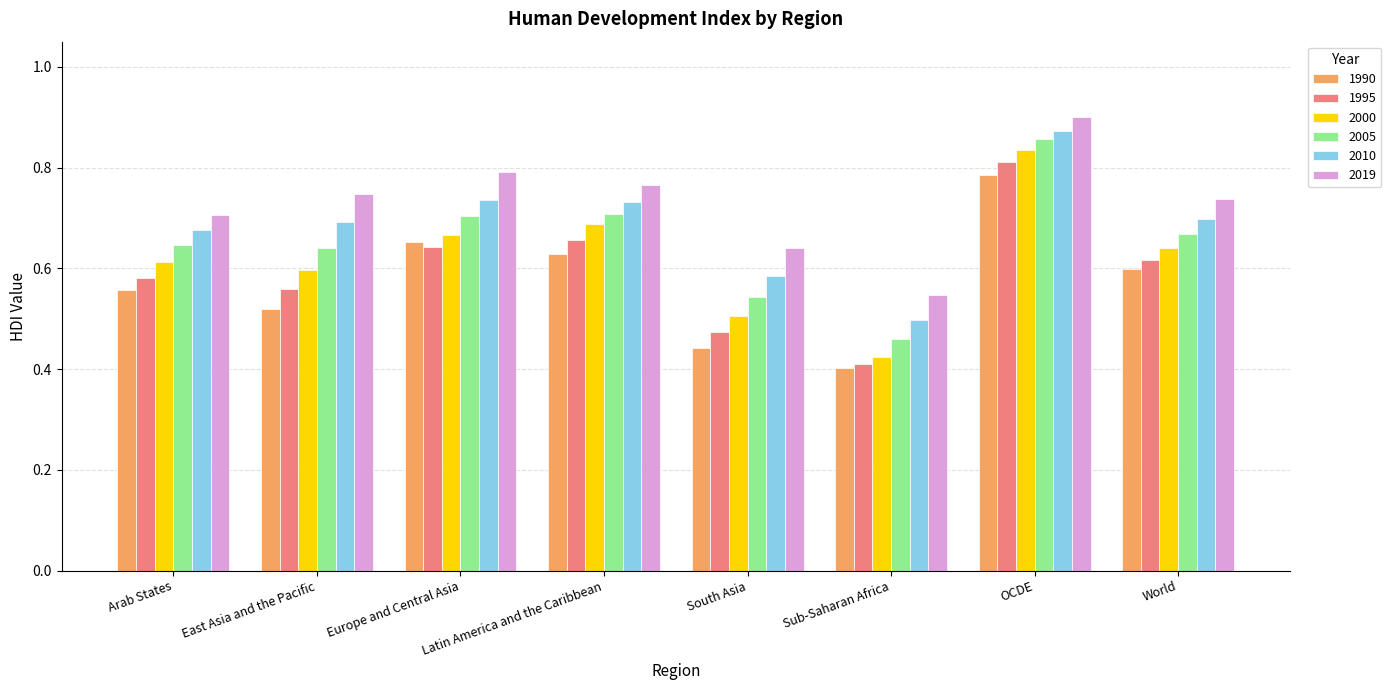

How many 2010 values are between 0 and 1?

8